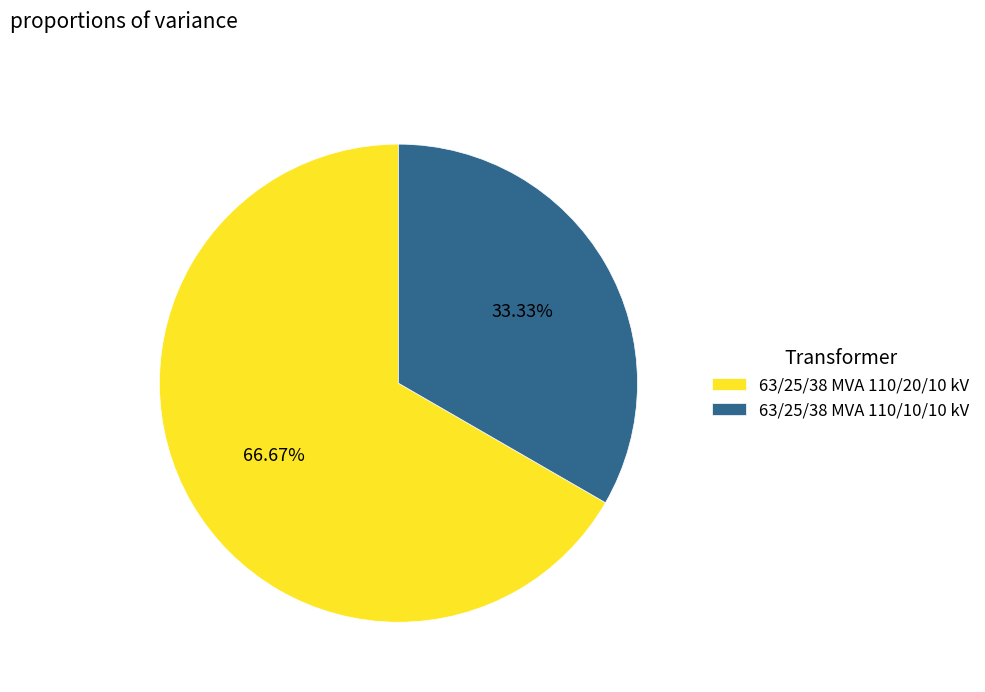

How many segments does this pie chart have?

2